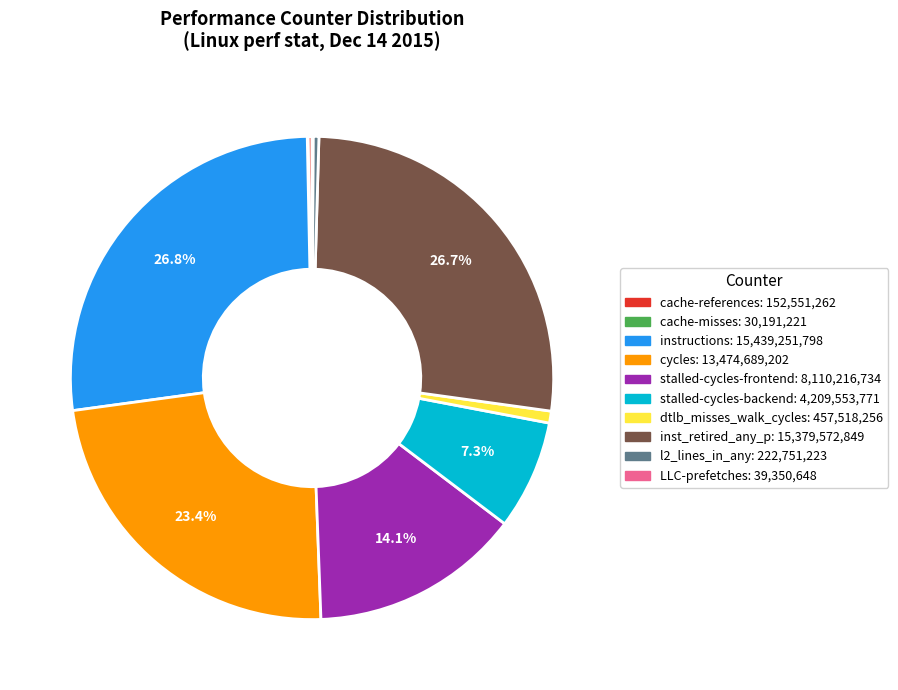

Is the sum of stalled-cycles-frontend and dtlb_misses_walk_cycles greater than half?

No